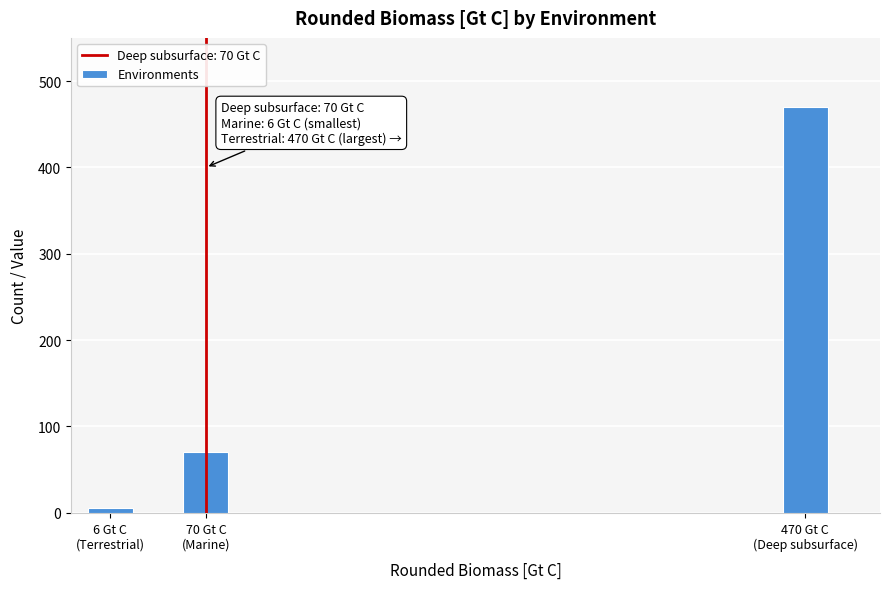

Reading left to right, list all the values displayed in this chart.

6	70	470